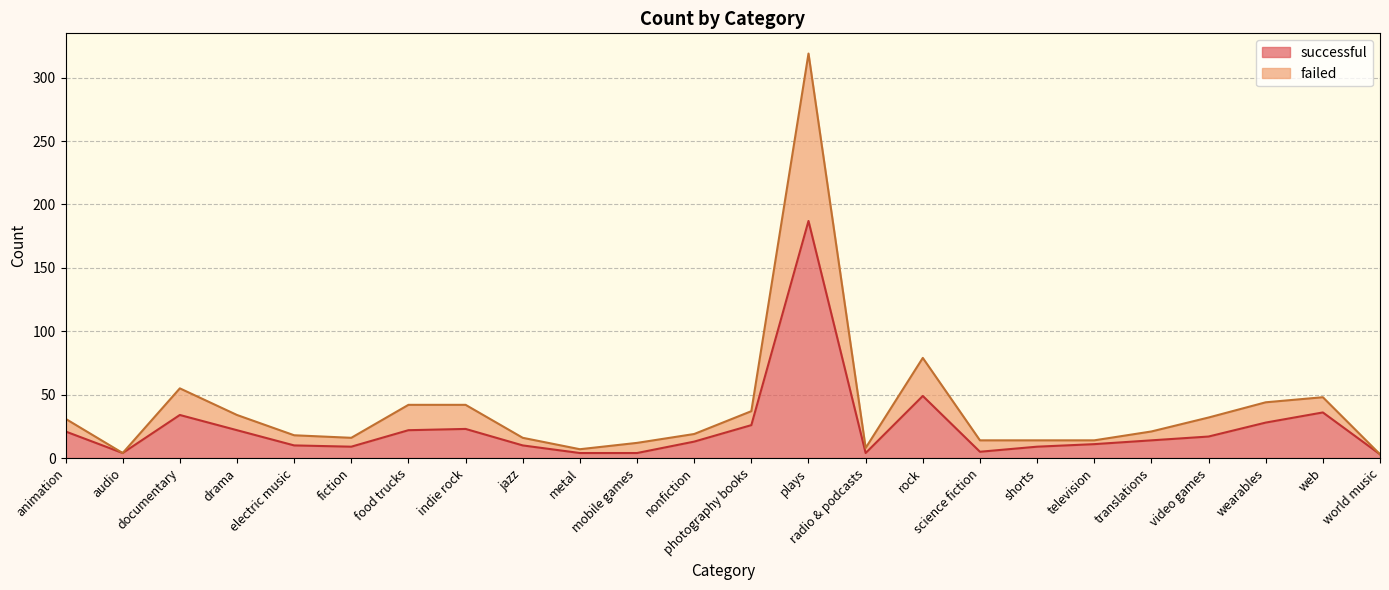

Where is the first local minimum for failed?

audio